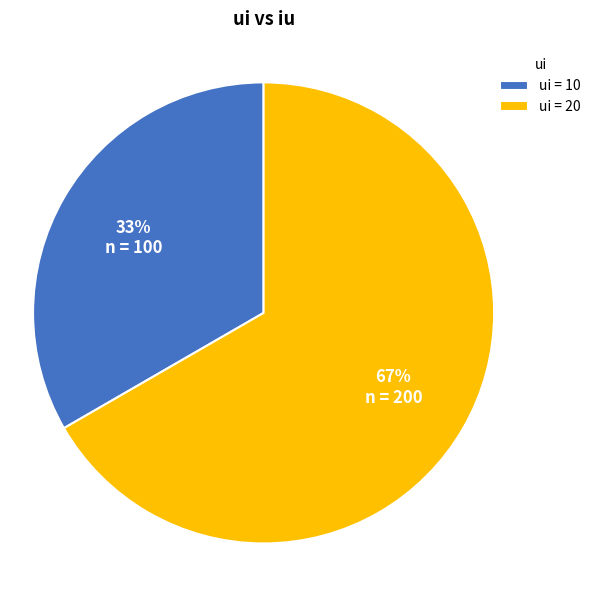

Is there a majority slice in this chart?

Yes